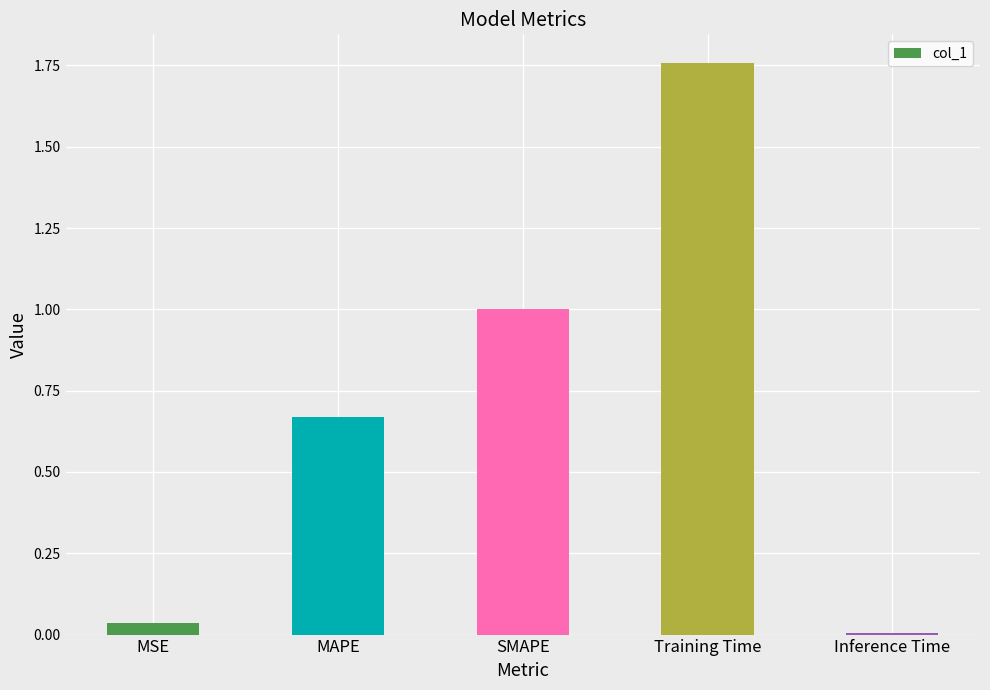

Which category has the highest value across all series?

Training Time